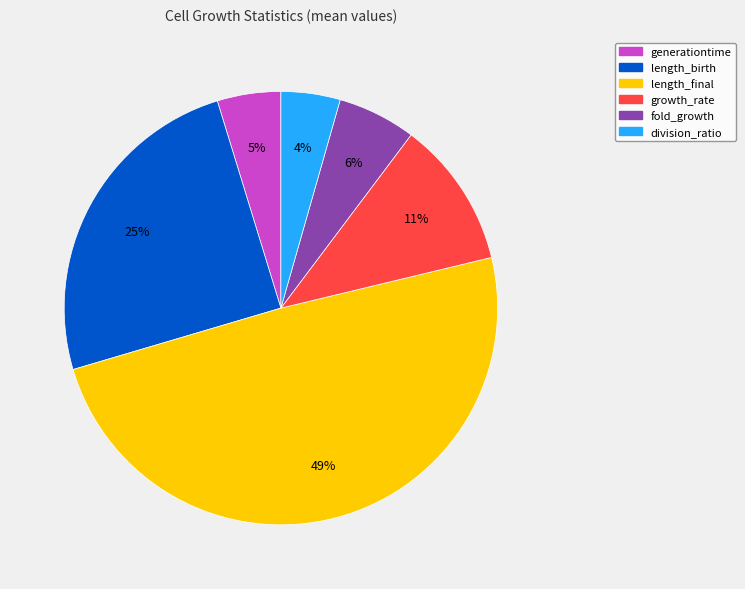

Which has a higher value, length_birth or fold_growth?

length_birth